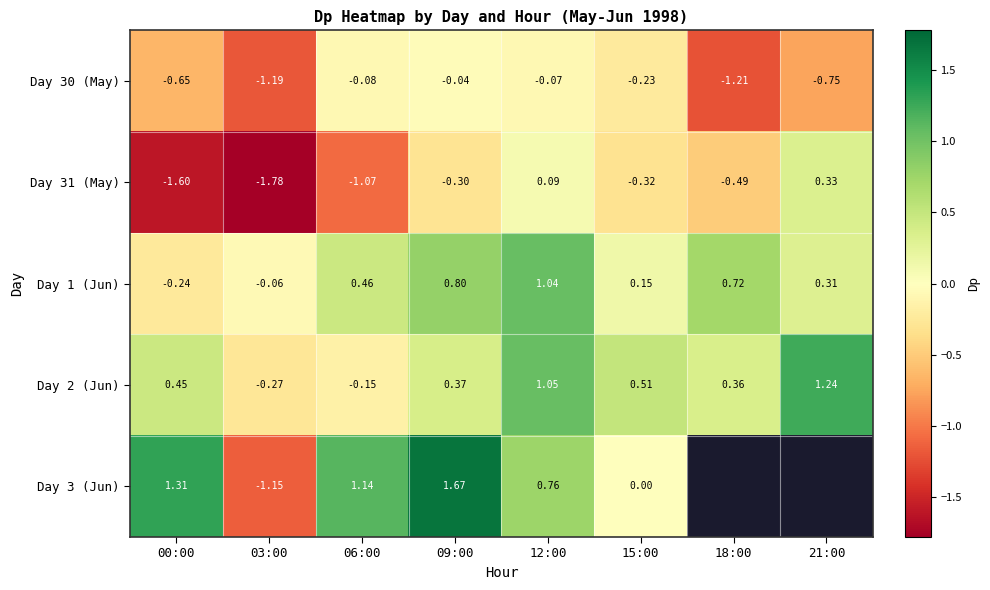

What is the total value across all series at 09:00?

2.5